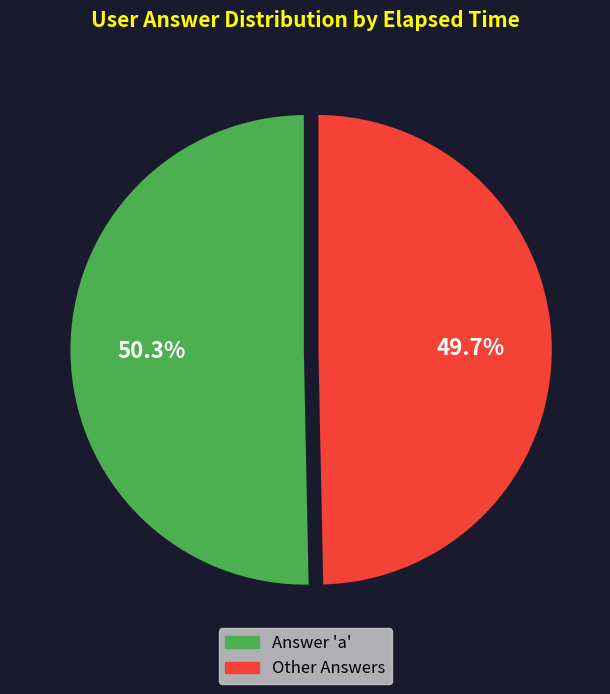

Does any single category account for the majority?

Yes